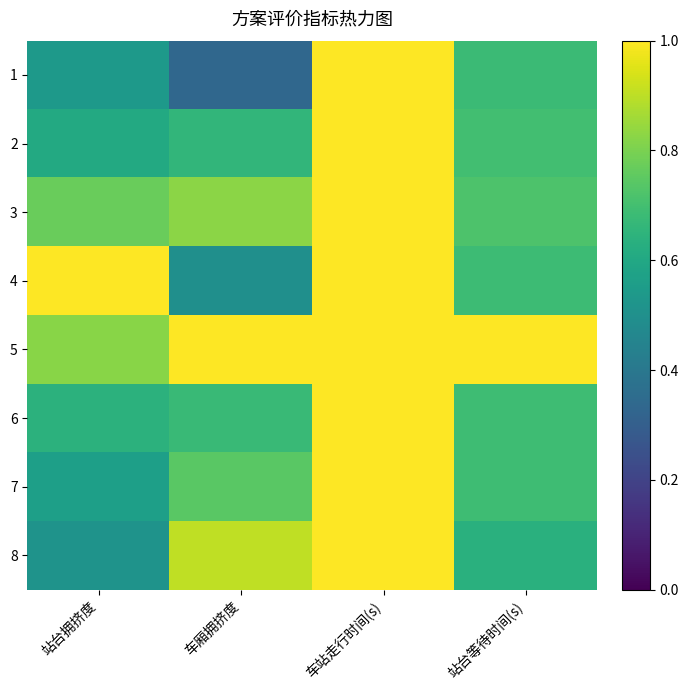

Reading left to right, extract all data points from this chart.

1: 站台拥挤度=0.5	车厢拥挤度=0.3	车站走行时间(s)=1.0	站台等待时间(s)=0.7
2: 站台拥挤度=0.6	车厢拥挤度=0.7	车站走行时间(s)=1.0	站台等待时间(s)=0.7
3: 站台拥挤度=0.8	车厢拥挤度=0.8	车站走行时间(s)=1.0	站台等待时间(s)=0.7
4: 站台拥挤度=1.0	车厢拥挤度=0.5	车站走行时间(s)=1.0	站台等待时间(s)=0.7
5: 站台拥挤度=0.8	车厢拥挤度=1.0	车站走行时间(s)=1.0	站台等待时间(s)=1.0
6: 站台拥挤度=0.6	车厢拥挤度=0.7	车站走行时间(s)=1.0	站台等待时间(s)=0.7
7: 站台拥挤度=0.6	车厢拥挤度=0.7	车站走行时间(s)=1.0	站台等待时间(s)=0.7
8: 站台拥挤度=0.5	车厢拥挤度=0.9	车站走行时间(s)=1.0	站台等待时间(s)=0.6